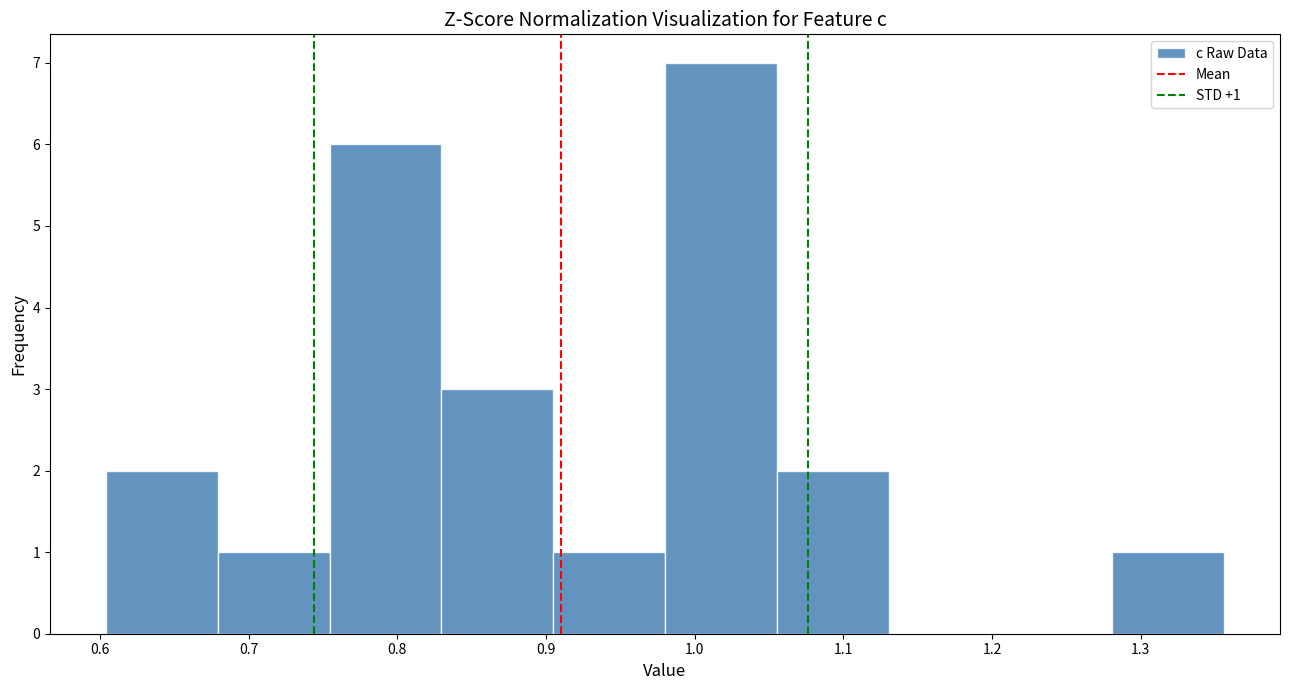

Which range on the x-axis has the tallest bar?

0.98 to 1.06